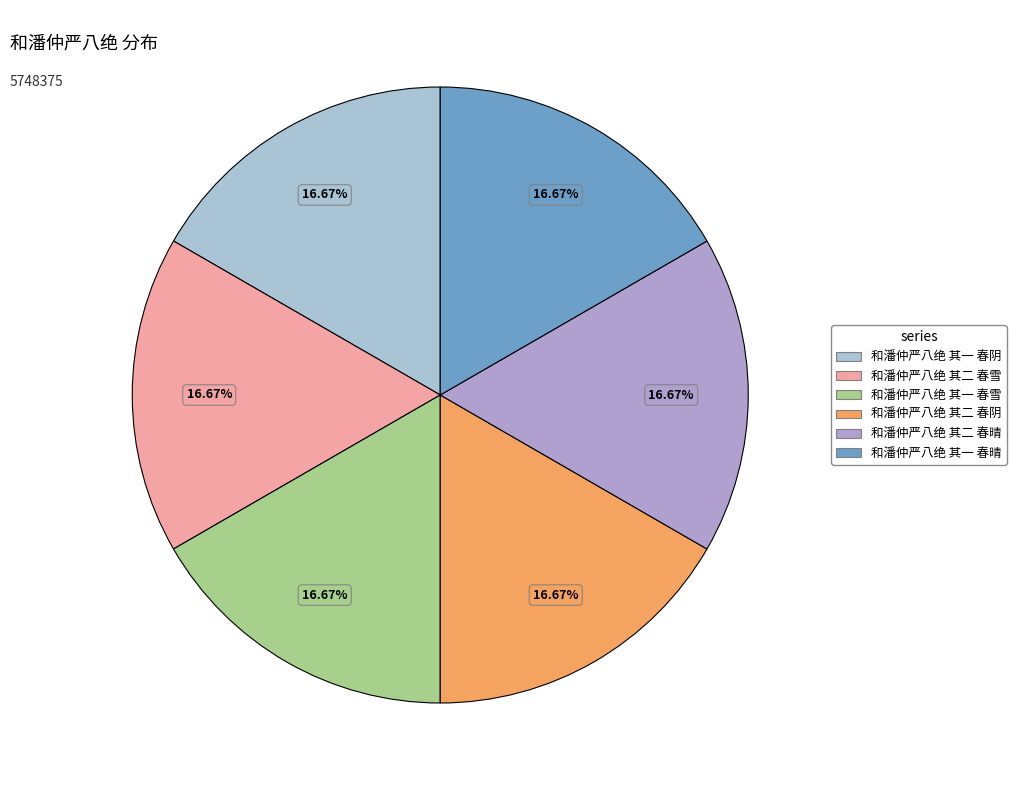

Count the number of slices in the pie.

6